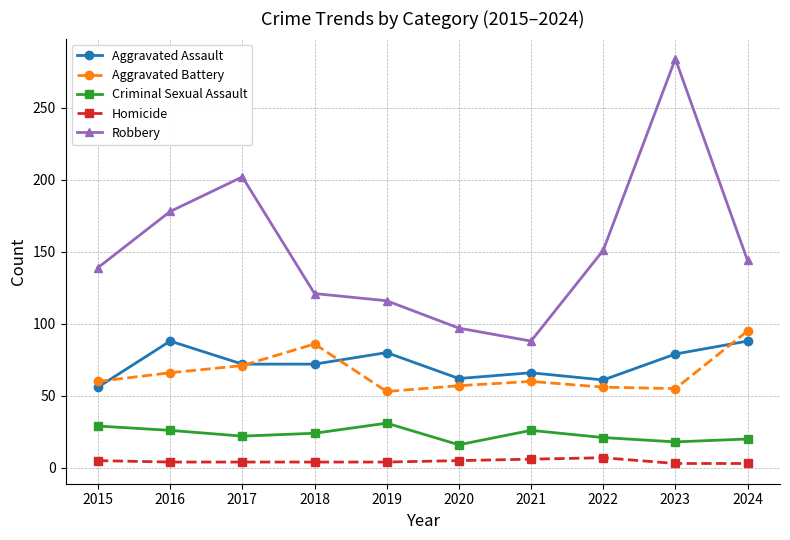

What is the greatest value displayed?

284